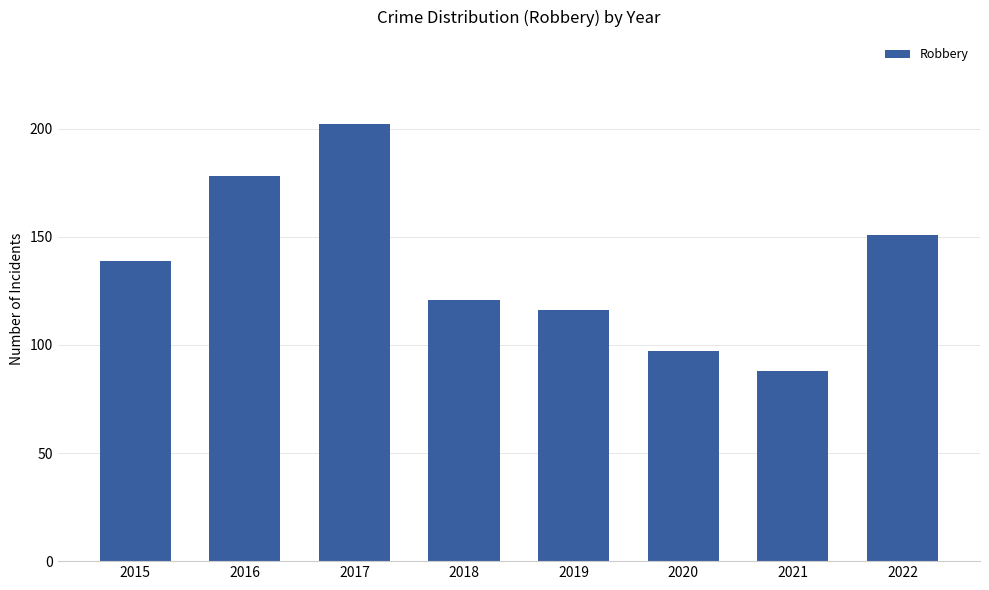

What is the smallest value displayed?

88